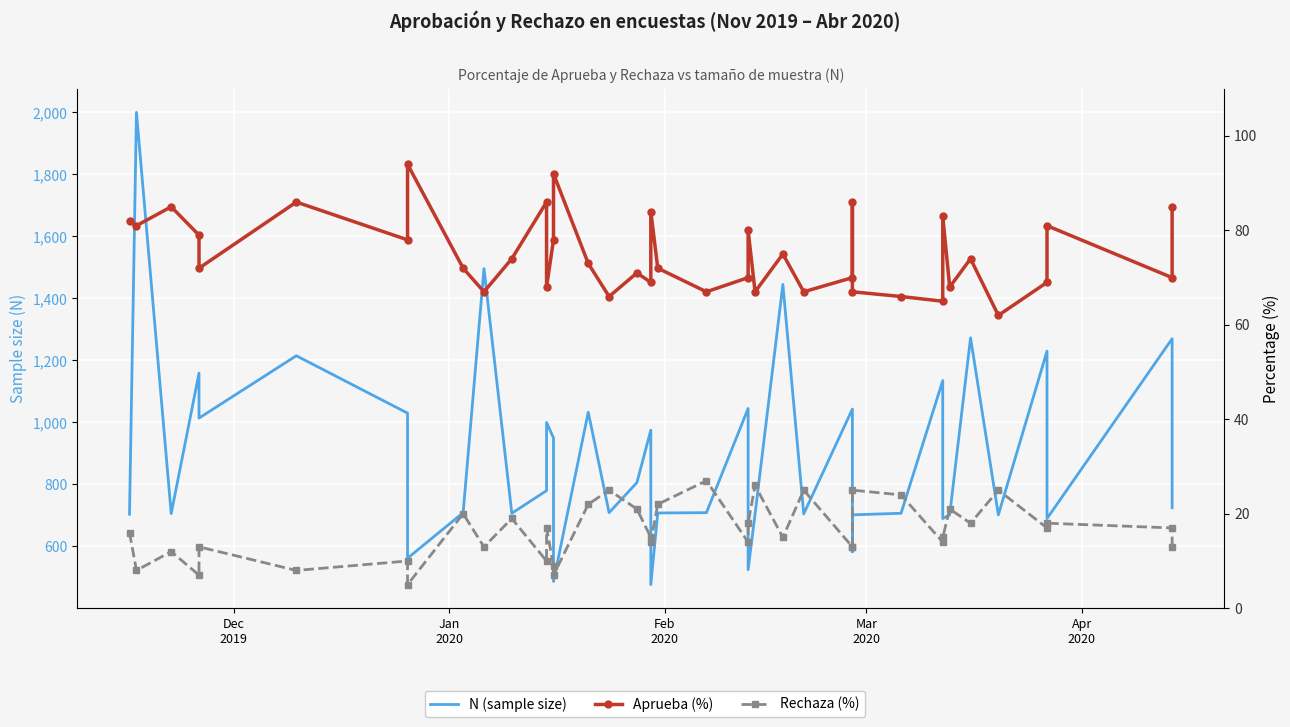

What are all the series names shown in the legend?

N (sample size), Aprueba (%), Rechaza (%)